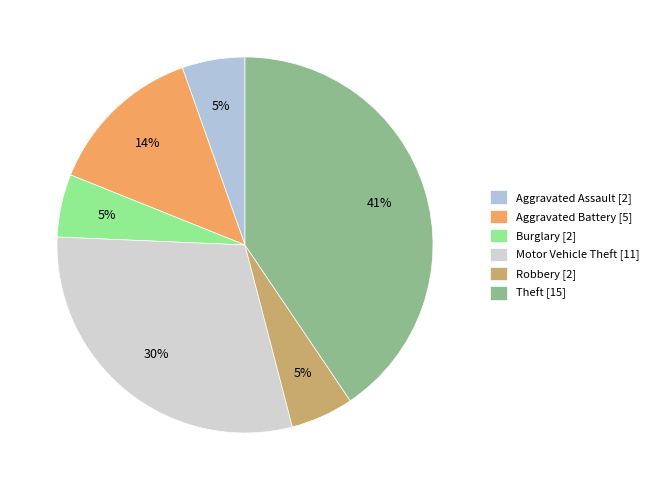

The Theft slice represents 30% of the pie. True or false?

False